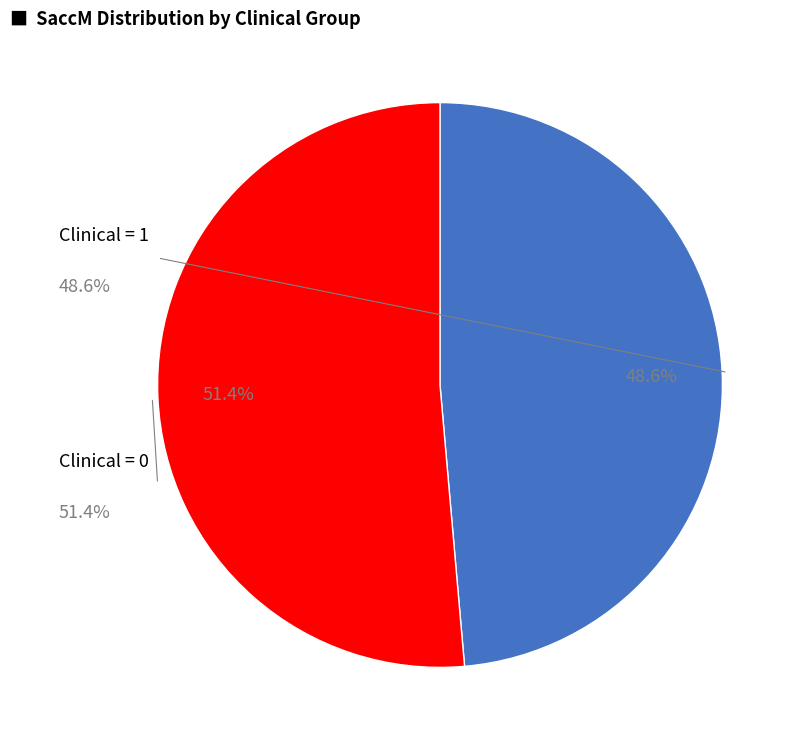

How many slices are in this pie chart?

2